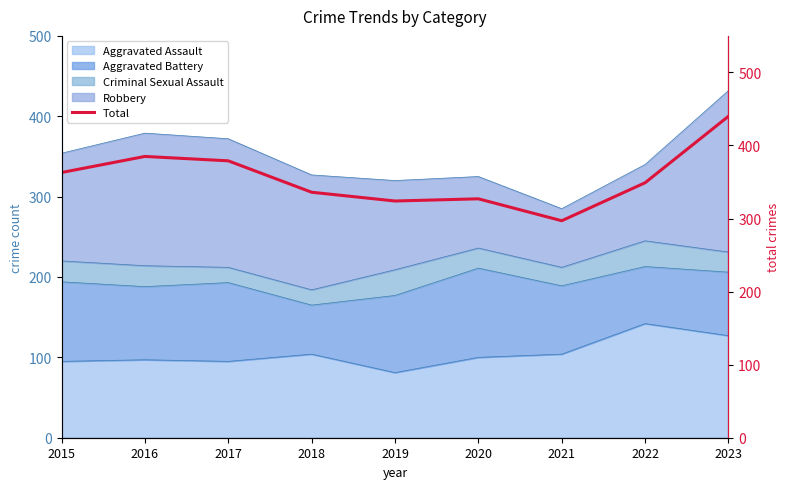

Rank the categories by value from highest to lowest.

2023, 2016, 2017, 2015, 2022, 2018, 2020, 2019, 2021